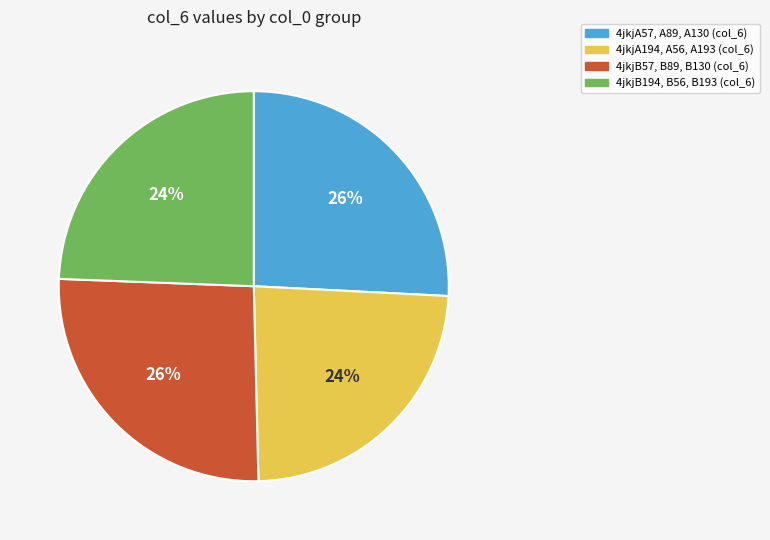

Count the number of slices in the pie.

4